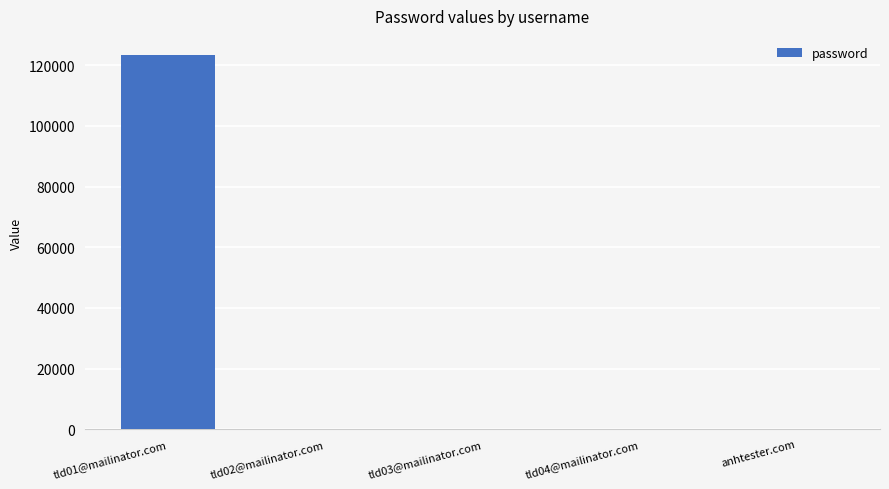

Where is the data nearest to the value 61729?

anhtester.com